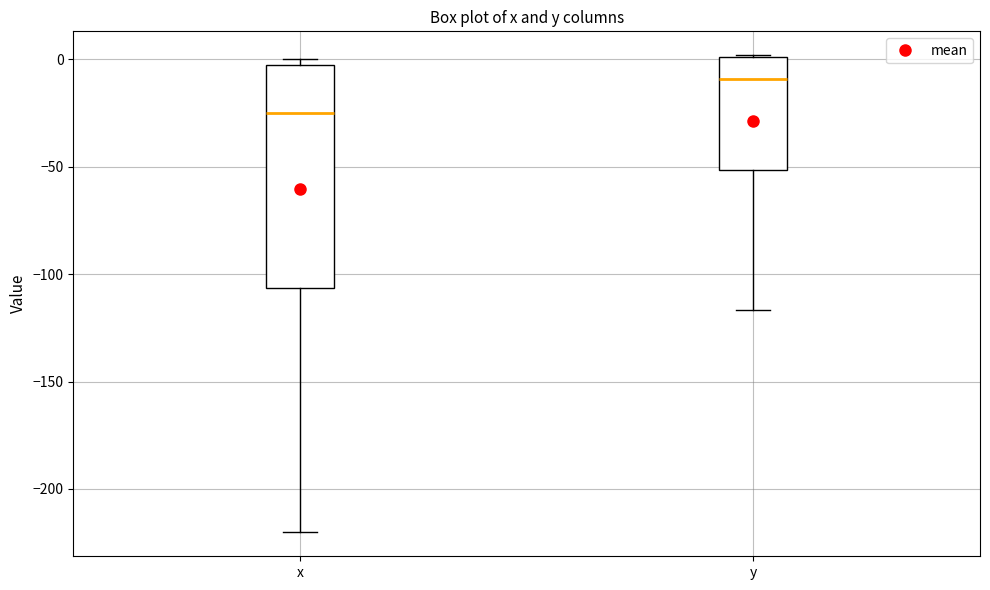

Reading left to right, transcribe this box plot: for each box, give where its median line is, the range the box spans, and where its two whiskers end, as read against the y-axis. The values are not printed on the chart, so give them approximately, as read against the axis.

x: median -25, box -105 to 0, whiskers -220 to 0 (just above the box's upper edge)
y: median -10, box -50 to 0, whiskers -115 to 0